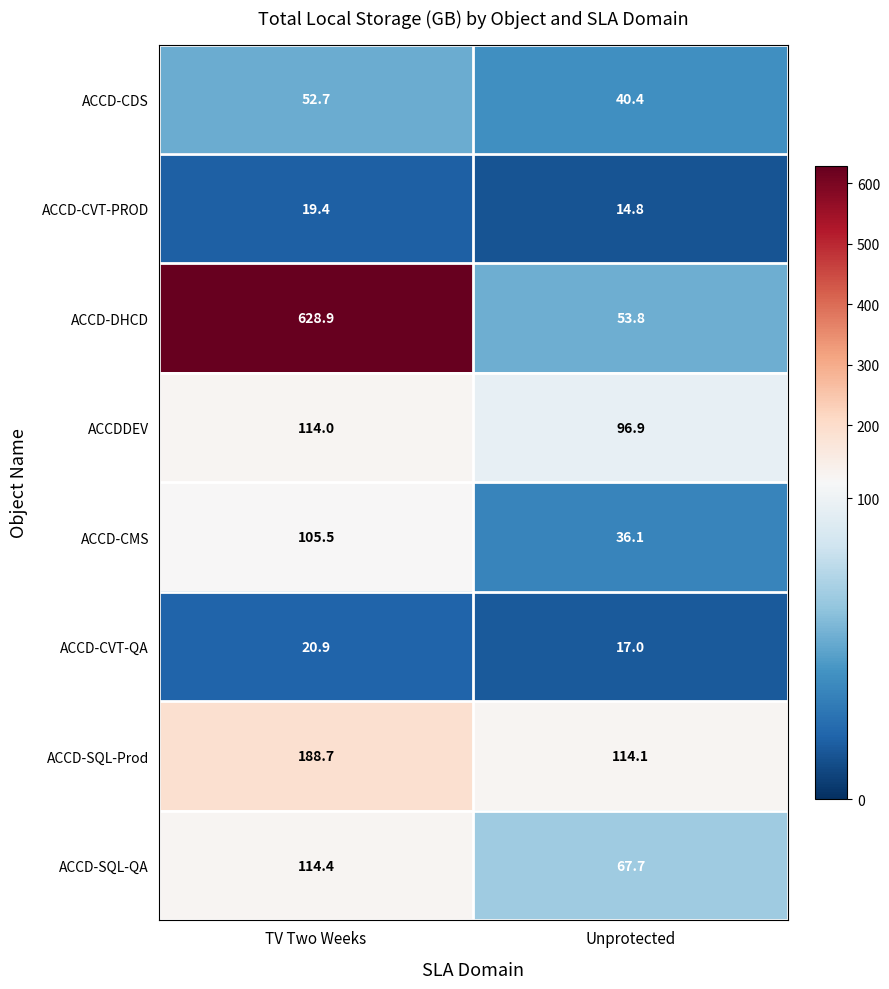

Which series has the largest range (max minus min)?

ACCD-DHCD